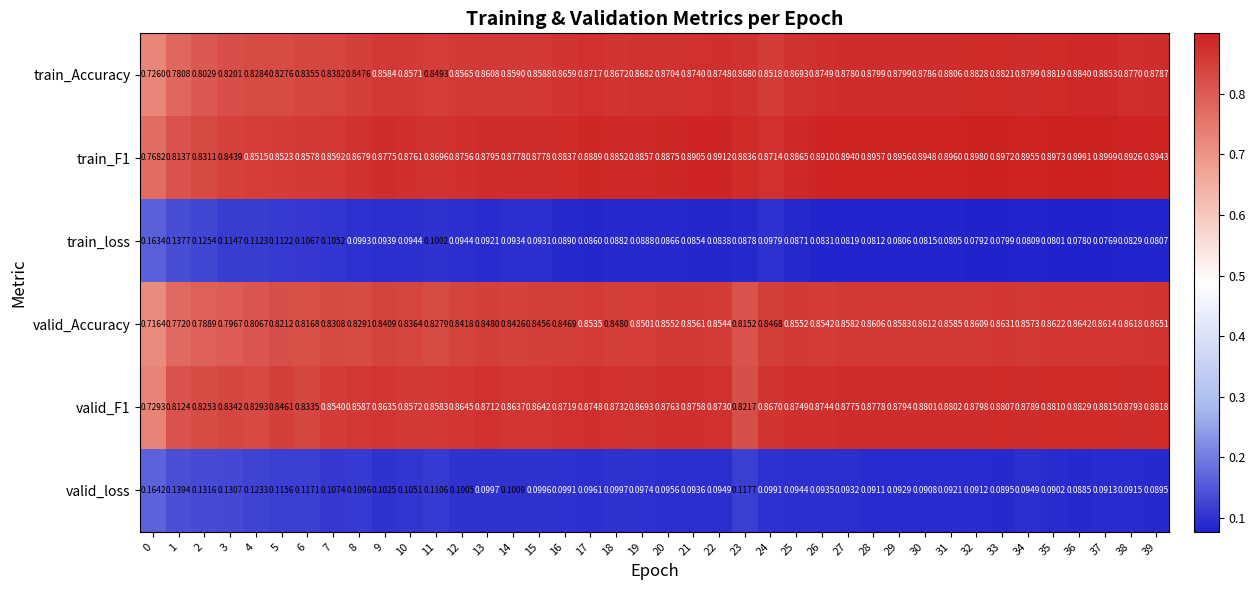

Which series changed the most between 16 and 38?

valid_Accuracy